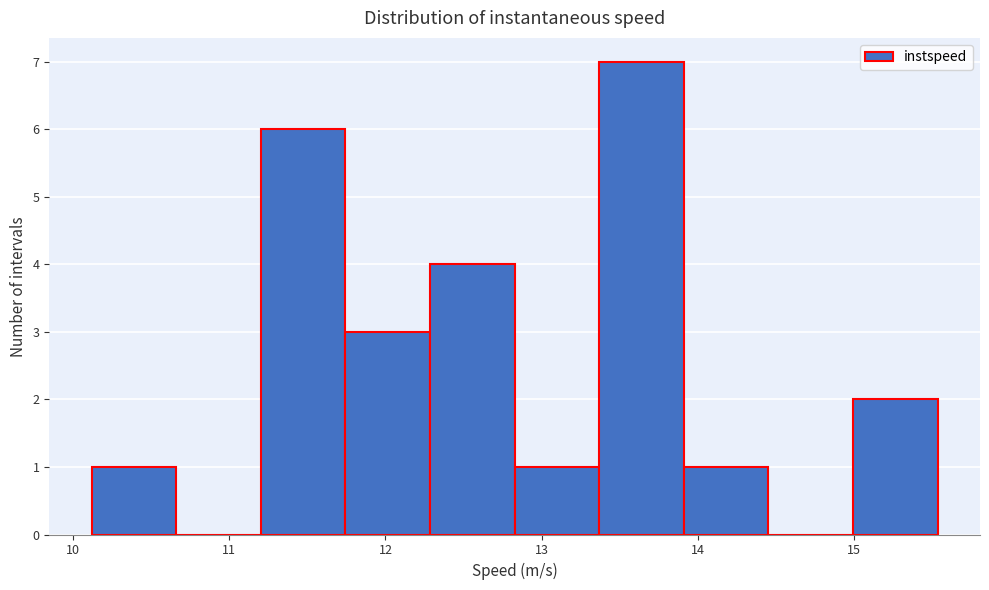

Reading left to right, list every bar in this chart as the range it spans on the x-axis followed by its height. Neither the bar edges nor the heights are printed on the chart, so give them approximately, as read against the axes.

10.1 to 10.7: 1
10.7 to 11.2: 0
11.2 to 11.7: 6
11.7 to 12.3: 3
12.3 to 12.8: 4
12.8 to 13.4: 1
13.4 to 13.9: 7
13.9 to 14.5: 1
14.5 to 15.0: 0
15.0 to 15.5: 2